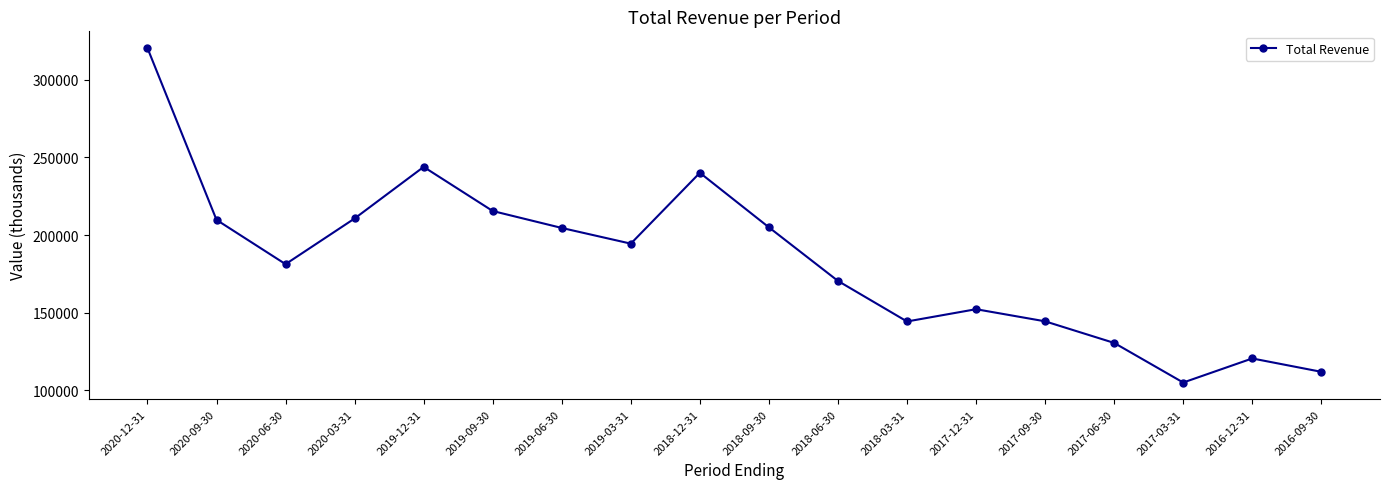

How many categories are shown in the chart?

18